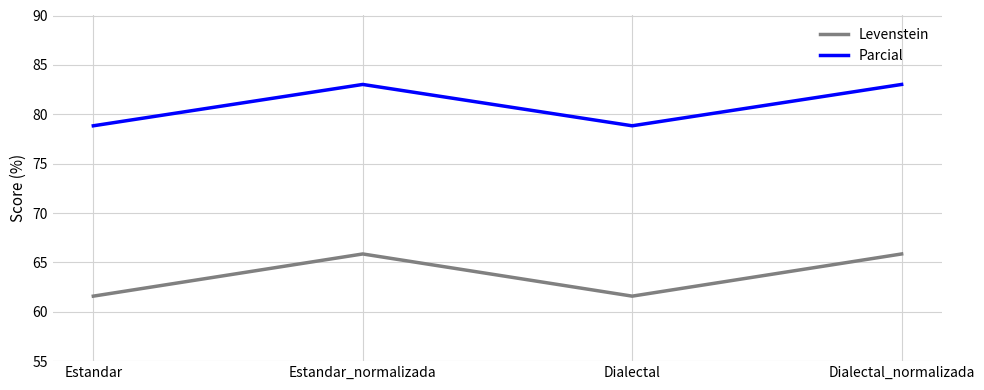

The value of Levenstein at Estandar_normalizada is 65.9. True or false?

True